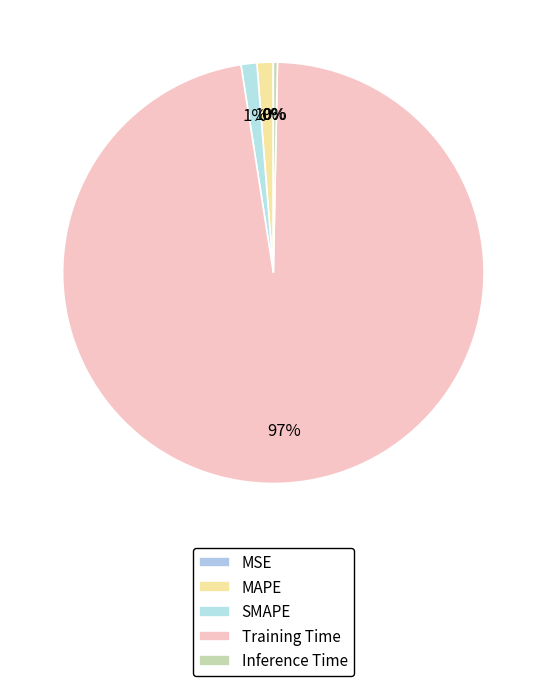

How many segments does this pie chart have?

5